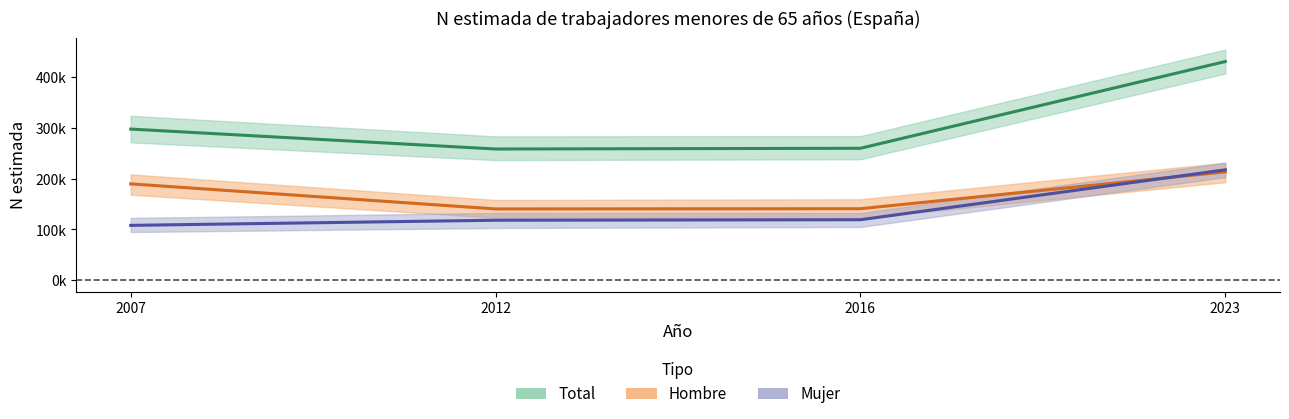

At which category is the sum across all series the highest?

2023